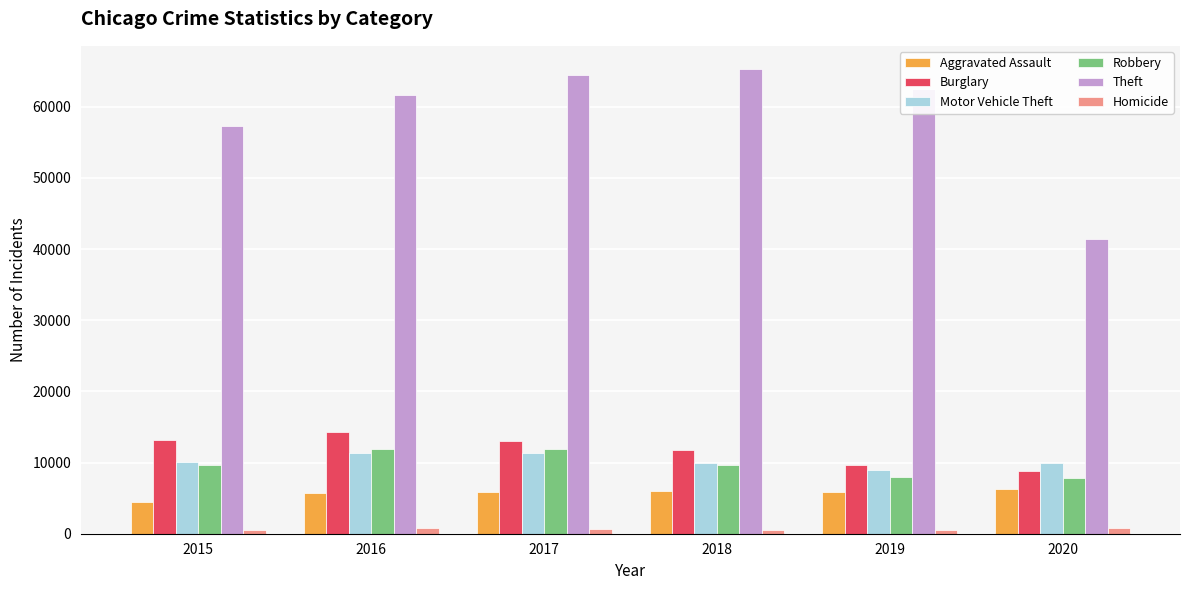

Which series has the widest spread of values?

Theft